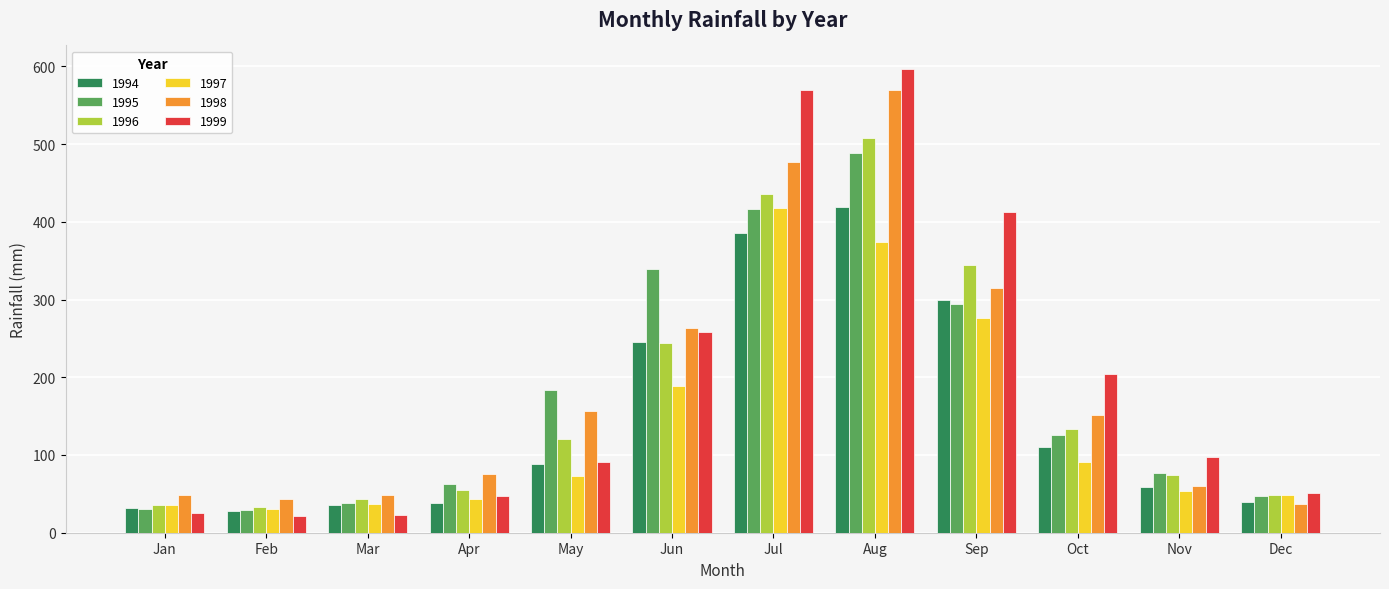

Is it true that 1995 equals 37.8 at Mar?

True